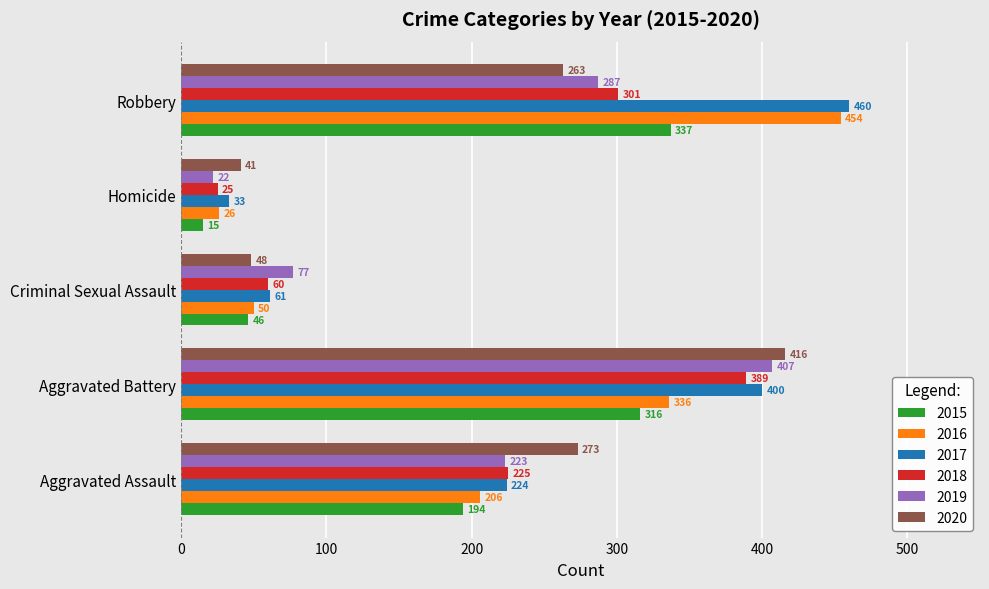

What is the difference between the highest and lowest values at Aggravated Assault?

79